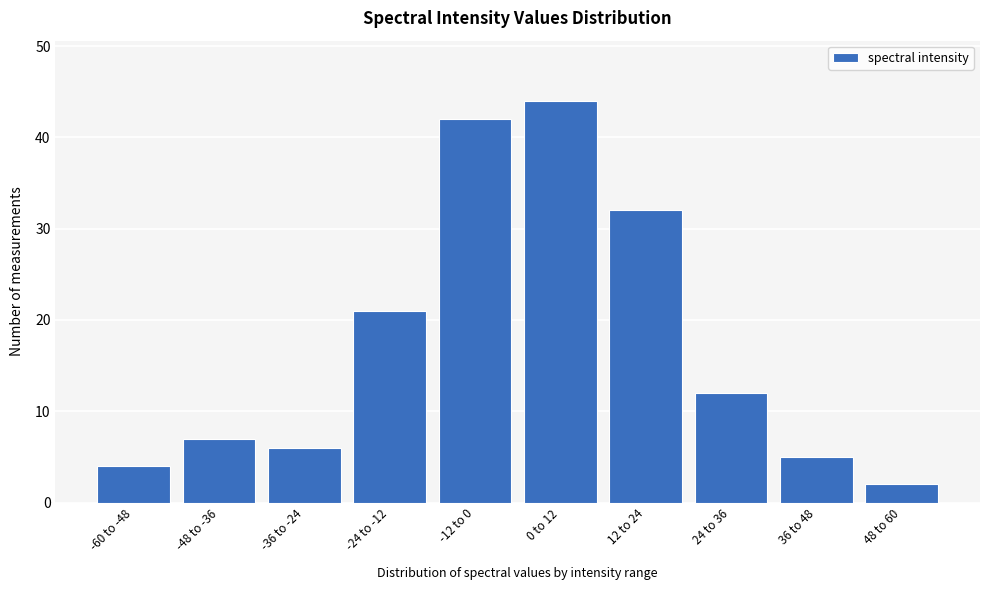

Reading left to right, transcribe all the data shown in this chart.

-60 to -48=4	-48 to -36=7	-36 to -24=6	-24 to -12=21	-12 to 0=42	0 to 12=44	12 to 24=32	24 to 36=12	36 to 48=5	48 to 60=2